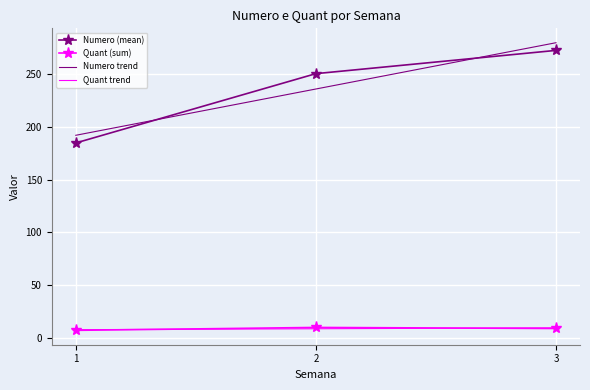

Rank the series by their average value, from lowest to highest.

Quant, Numero